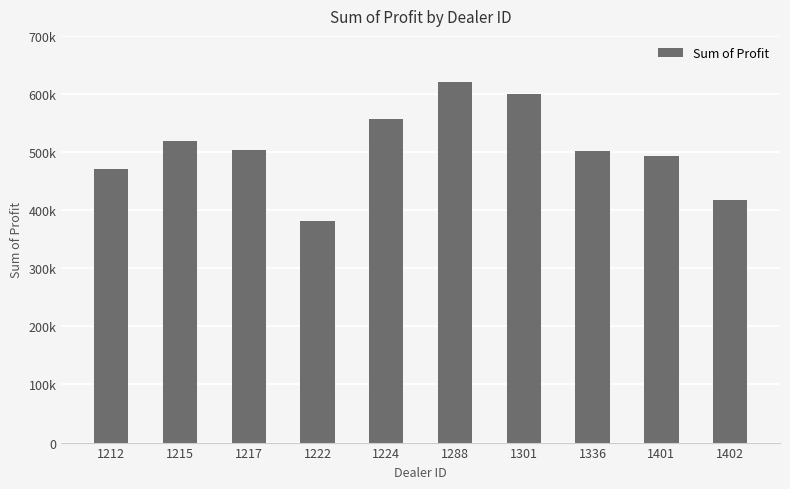

Are the bars horizontal?

No